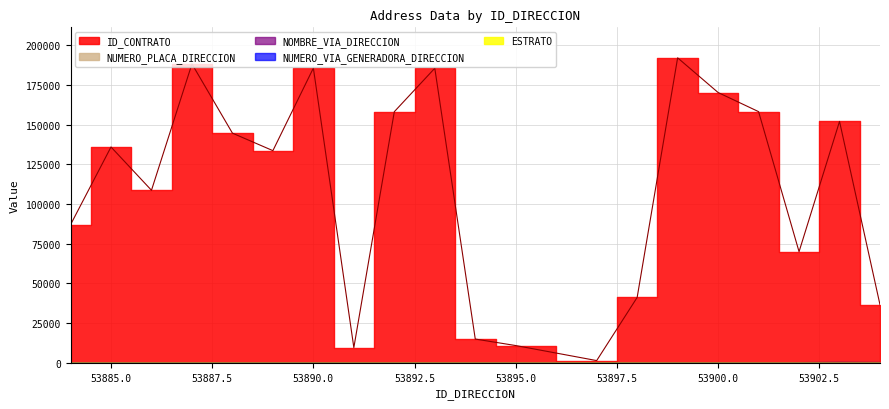

True or false: ESTRATO and ID_CONTRATO intersect in this chart.

False